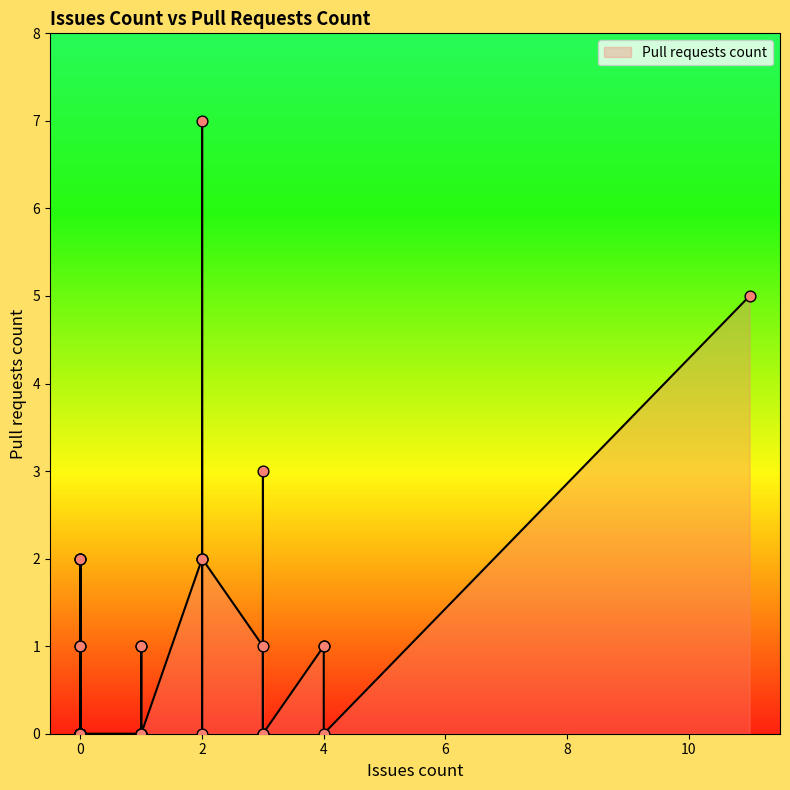

What is the change in value from 3 to 0?

+2